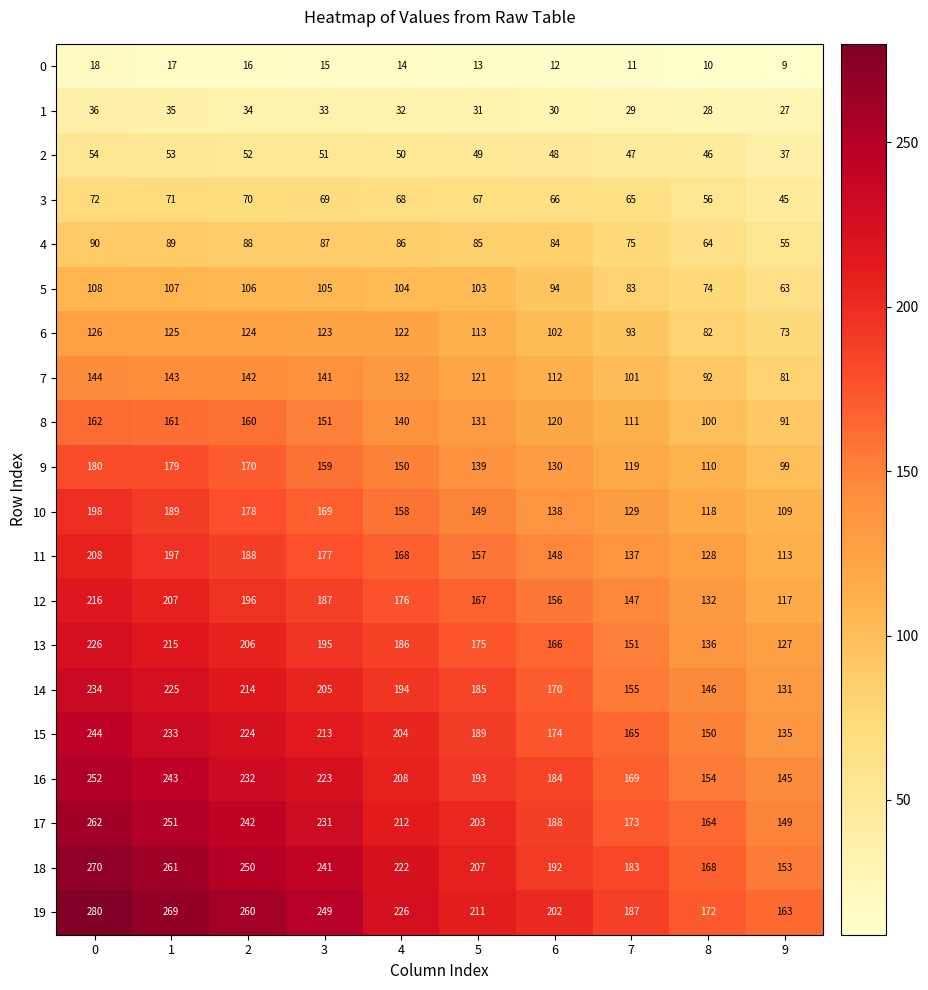

The 11 series shows 227 at 5. True or false?

False